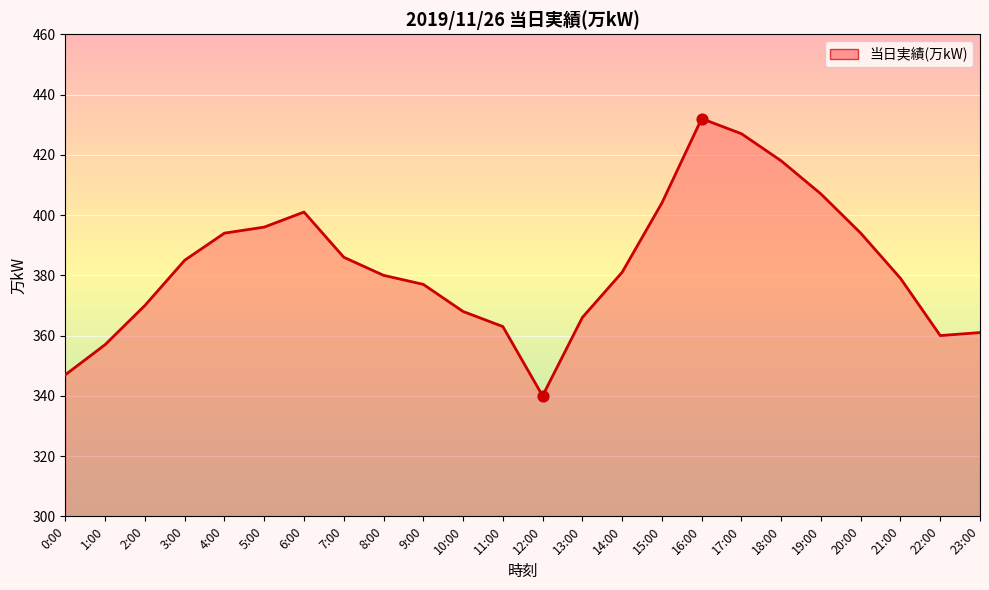

Between 4:00 and 5:00, which is larger?

5:00